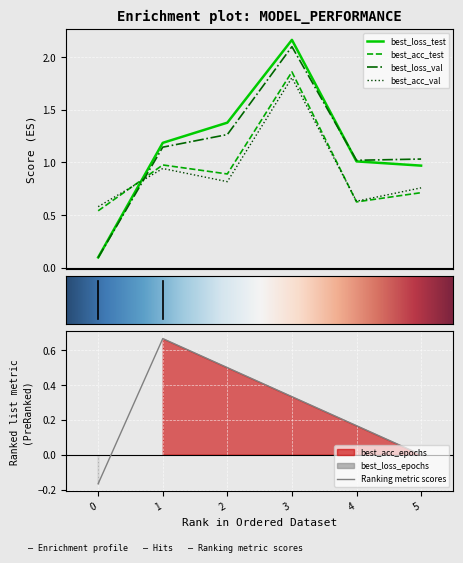

The value of Ranking metric scores at 3 is 0.5. True or false?

False